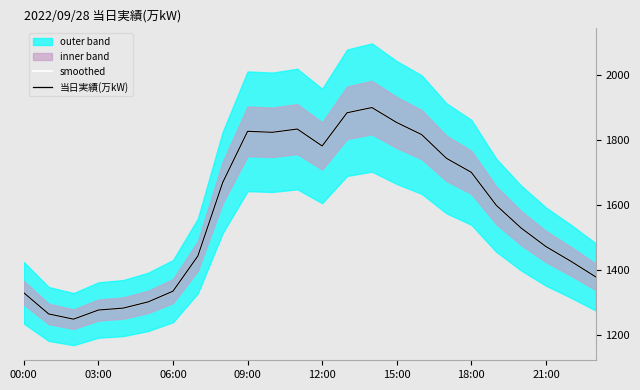

Reading left to right, what are all the values shown in this chart?

smoothed: 1331	1266	1250	1278	1284	1303	1336	1444	1670	1827	1824	1834	1782	1884	1900	1854	1817	1744	1701	1600	1530	1473	1428	1380
当日実績(万kW): 1331	1266	1250	1278	1284	1303	1336	1444	1670	1827	1824	1834	1782	1884	1900	1854	1817	1744	1701	1600	1530	1473	1428	1380